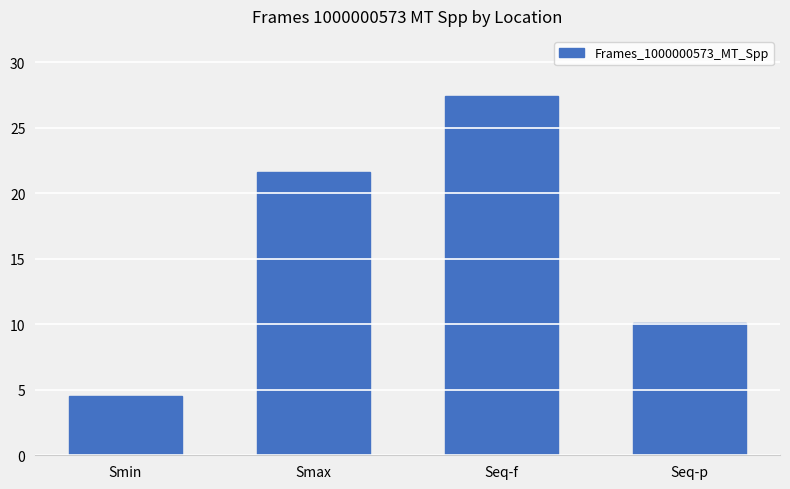

Does the chart contain any negative values?

No